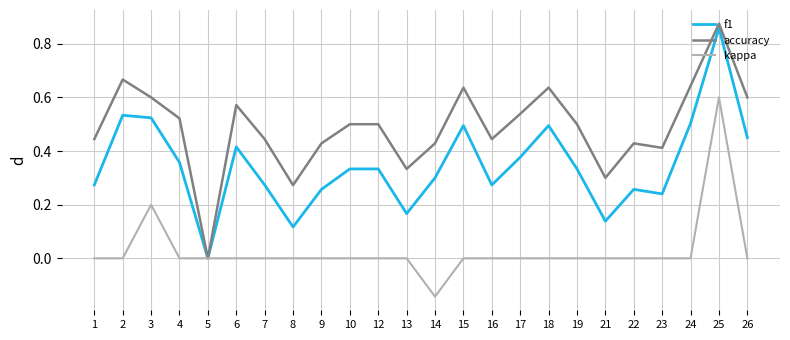

Is the value of f1 at 10 greater than the value of accuracy at 14?

No